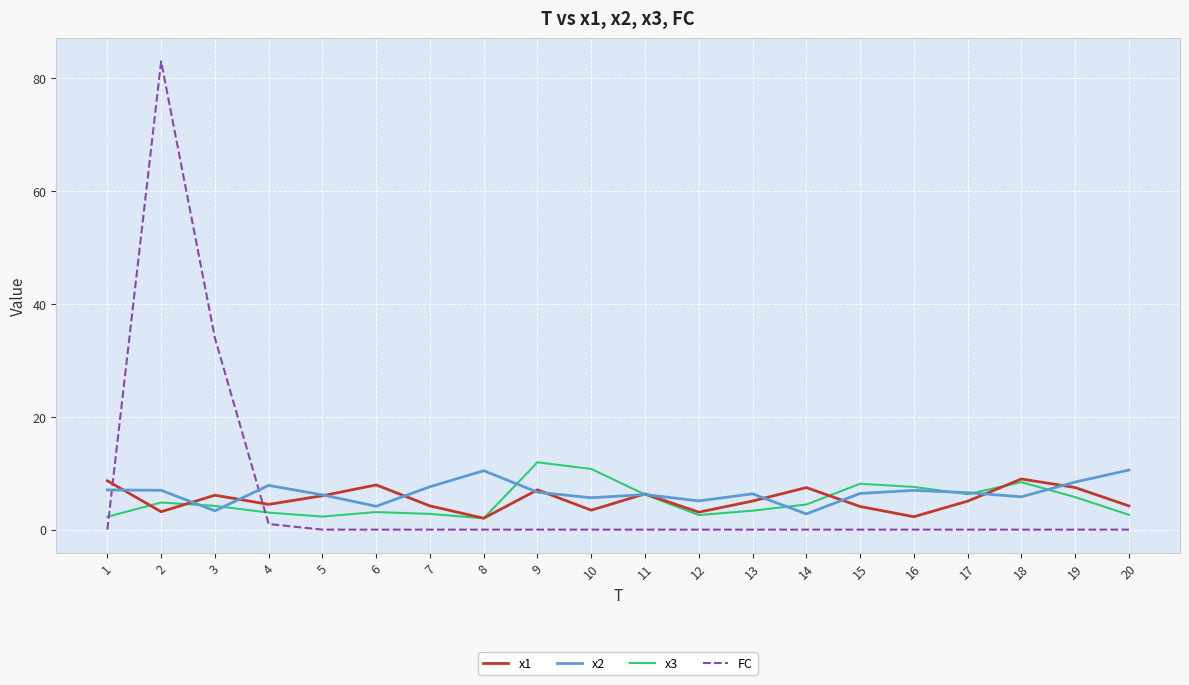

How many categories are shown in the chart?

20